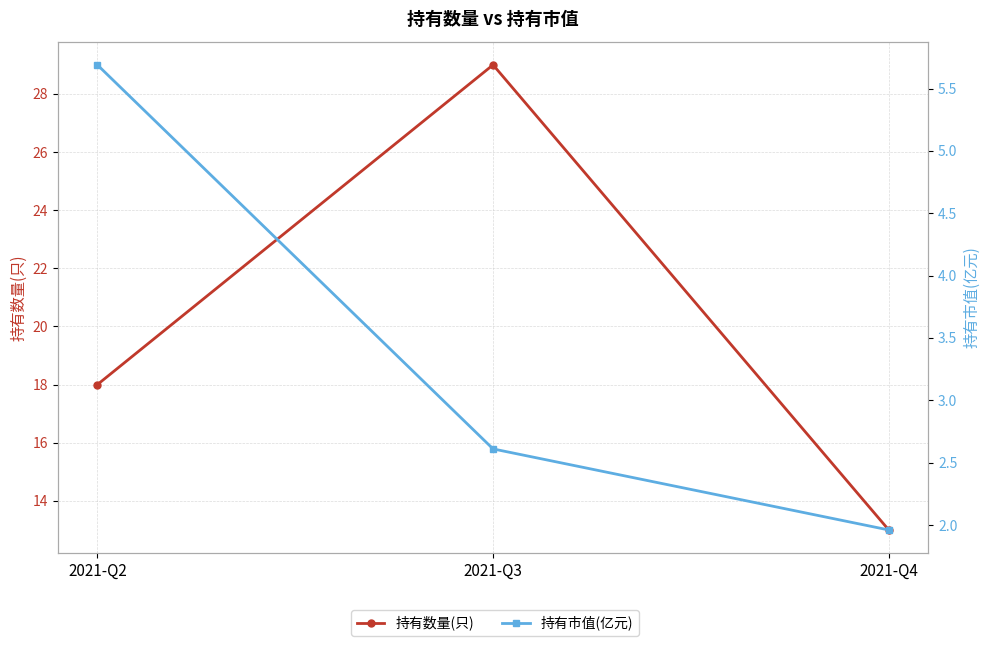

What is the total value across all series at 2021-Q4?

15.0